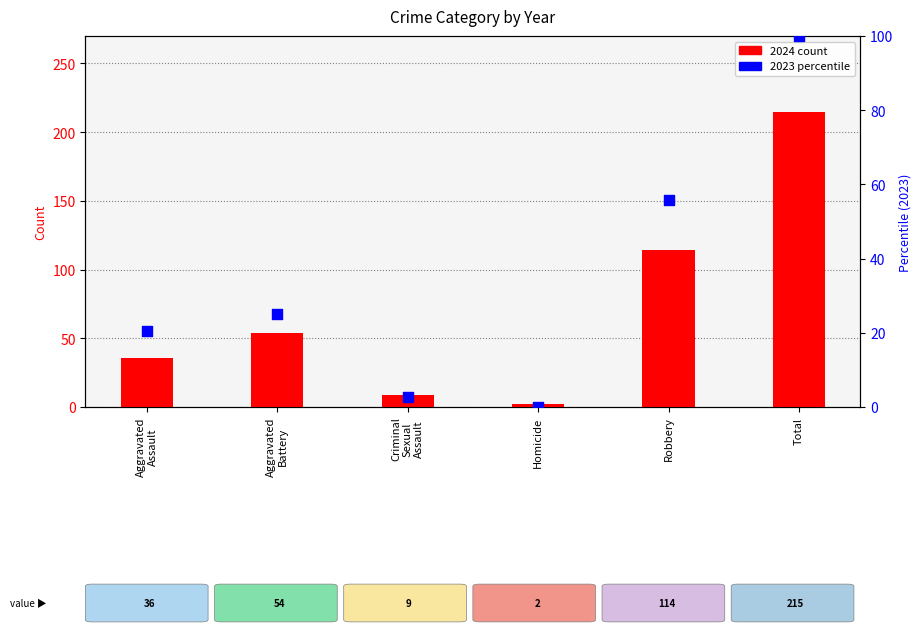

Which series has the largest total across all categories?

2024 count